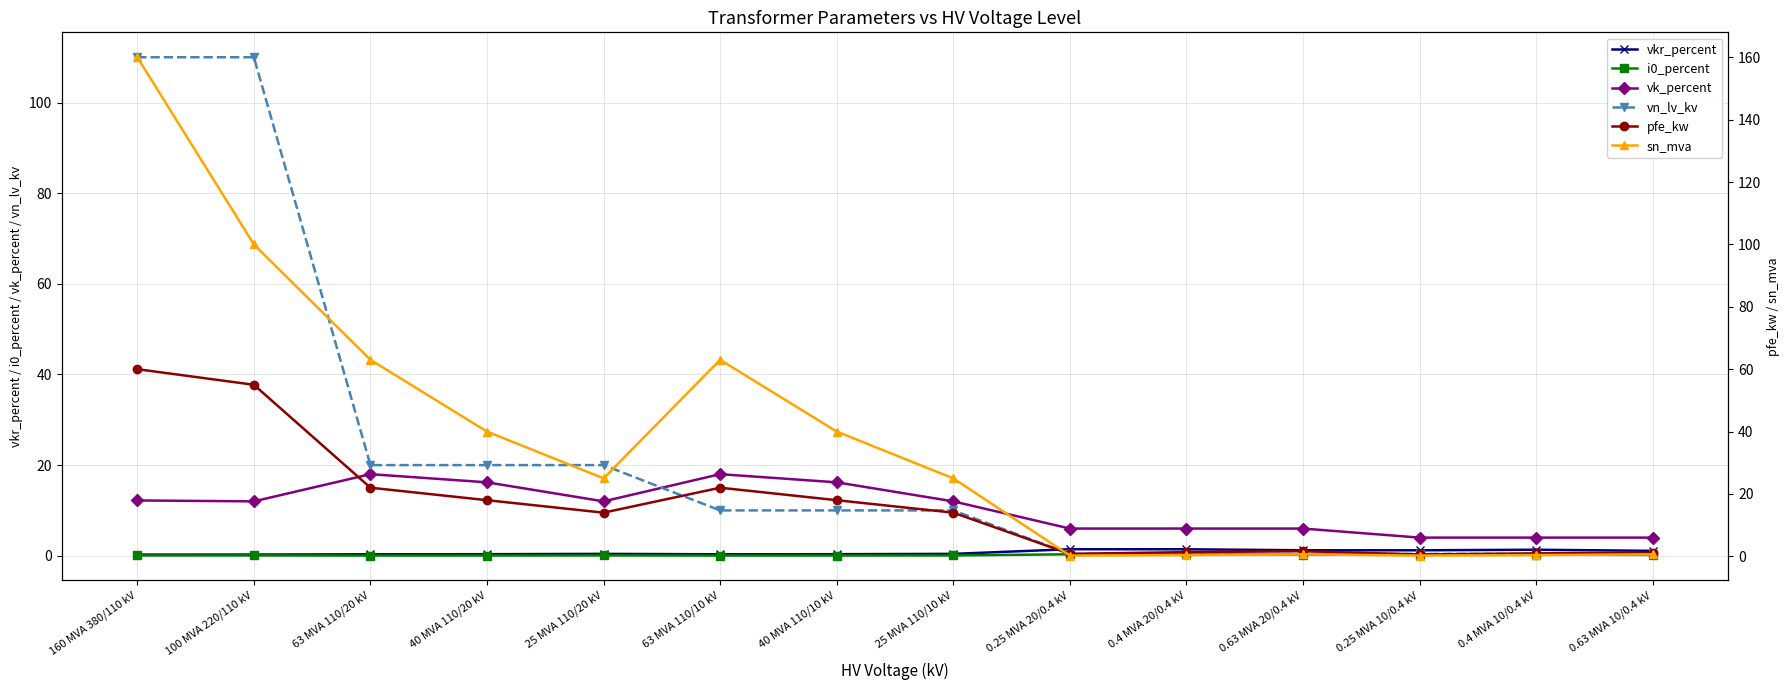

What is the sum of the vk_percent values at 63 MVA 110/20 kV and 63 MVA 110/10 kV?

36.0